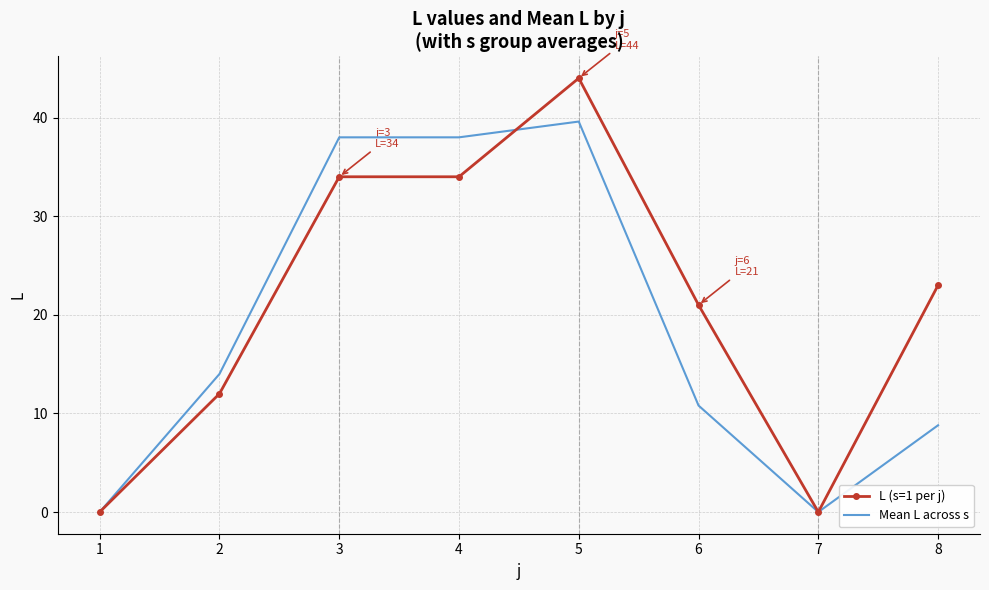

What are all the series names shown in the legend?

L (s=1 per j), Mean L across s